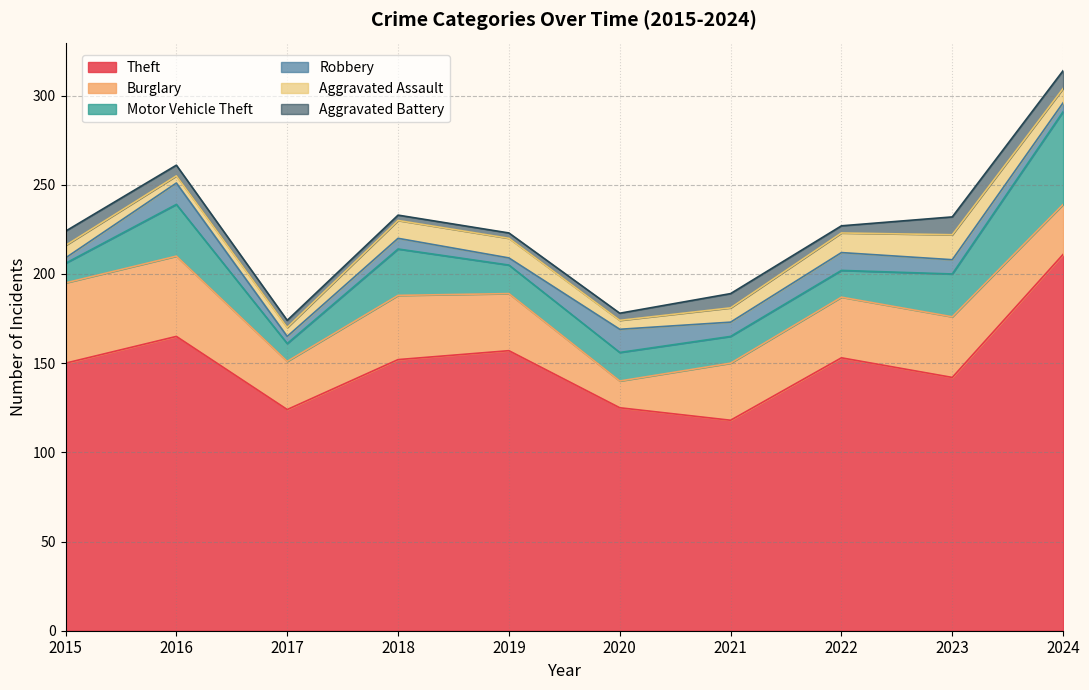

Where is the first local maximum for Theft?

2016